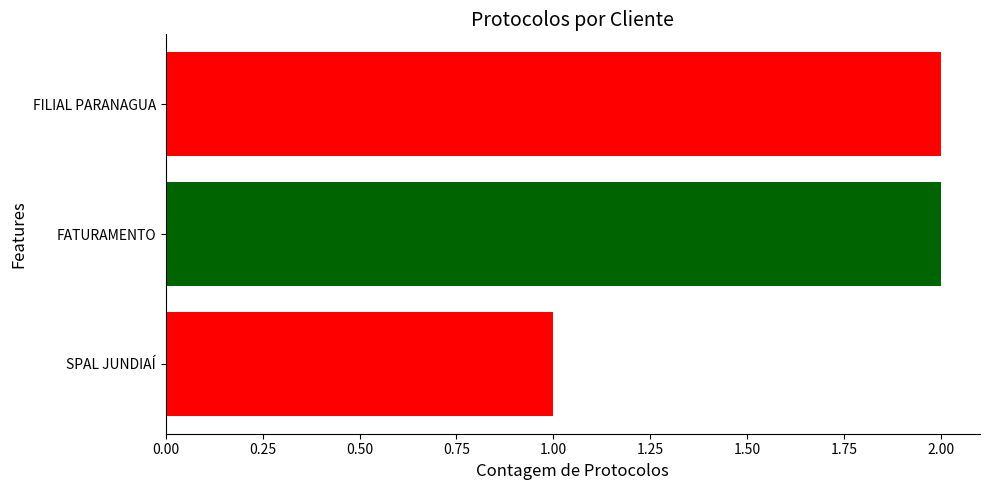

What is the smallest value displayed?

1